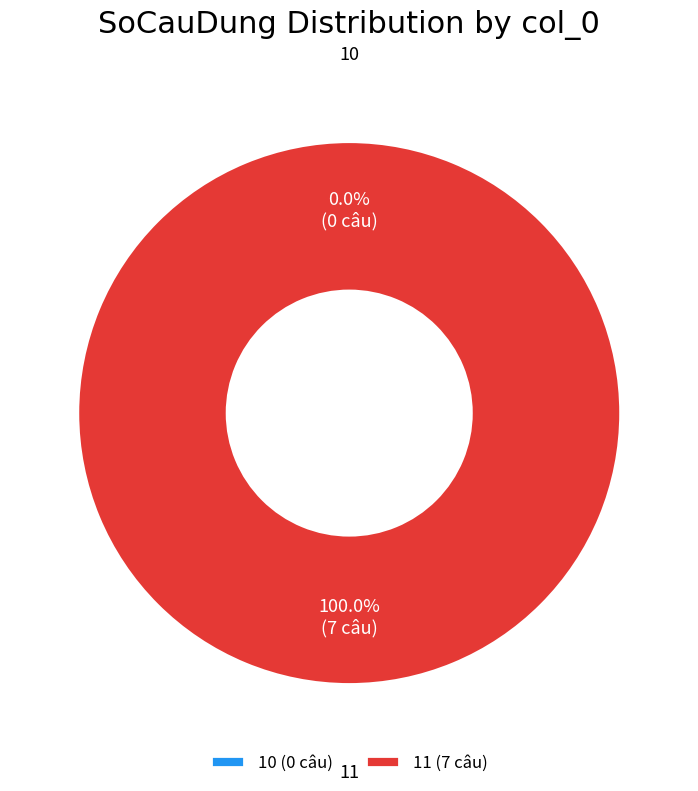

Count the number of slices in the pie.

2